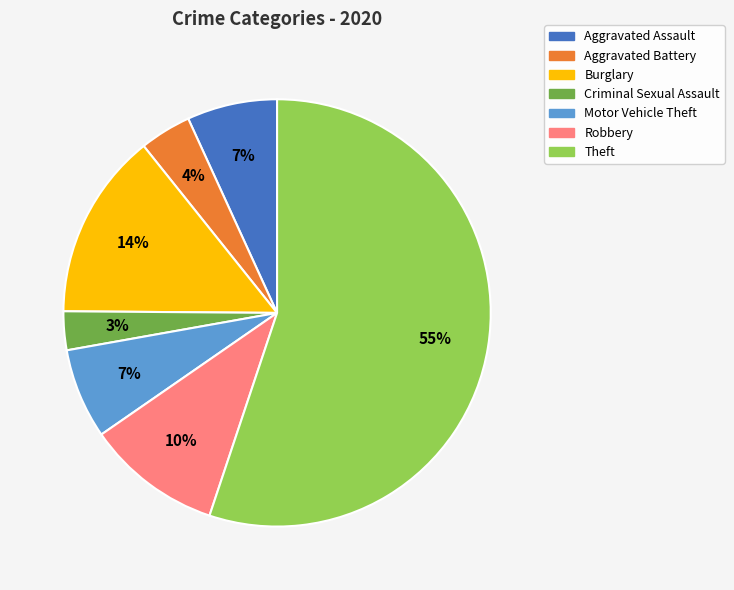

Count the number of slices in the pie.

7